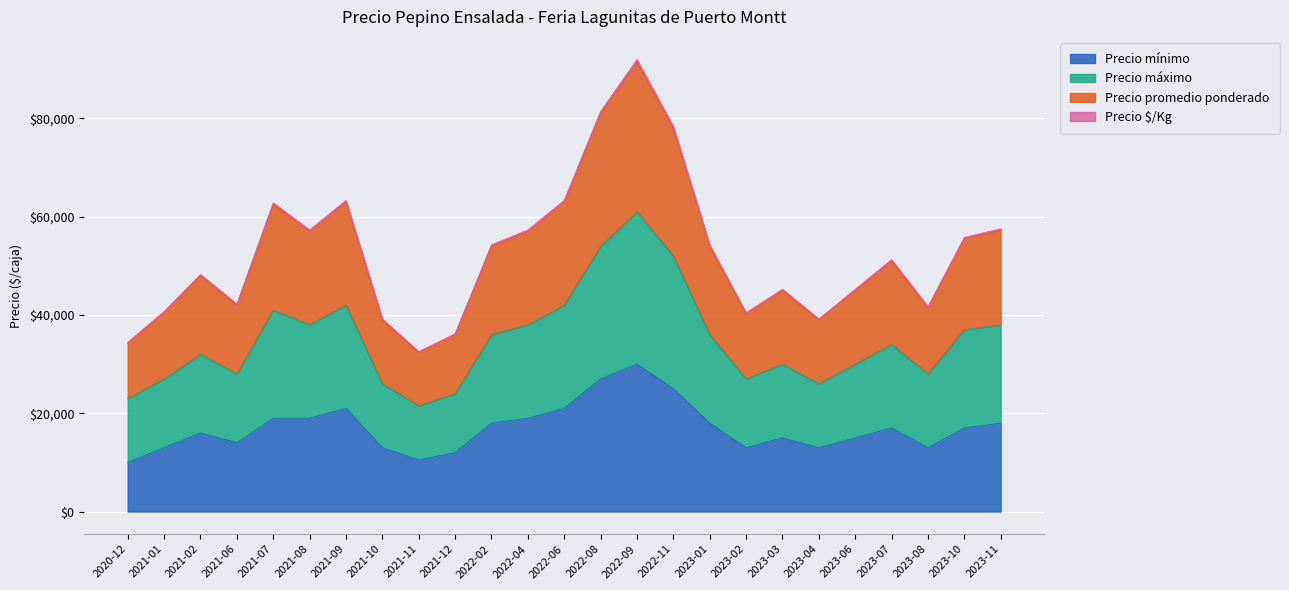

What is the difference between the maximum and minimum values in the Precio mínimo series?

20000